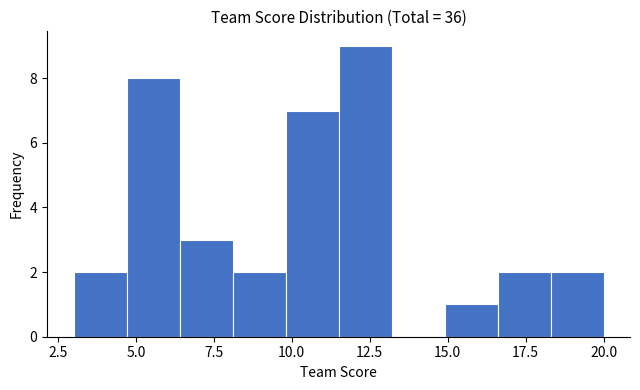

Read against the x-axis, roughly where is the centre of the tallest bar?

12.5